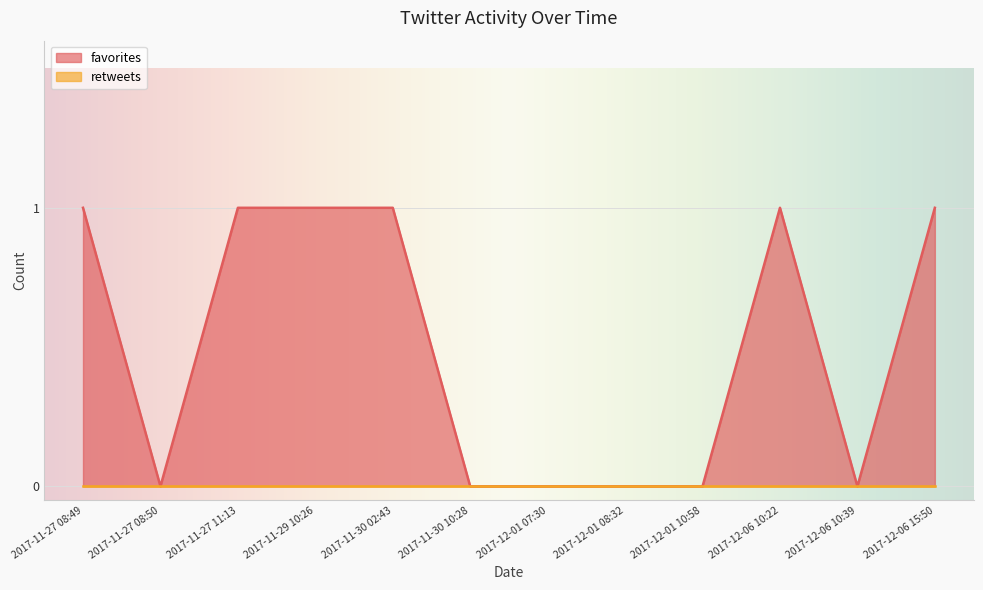

What is the label of the 10th point from the right?

2017-11-27 11:13